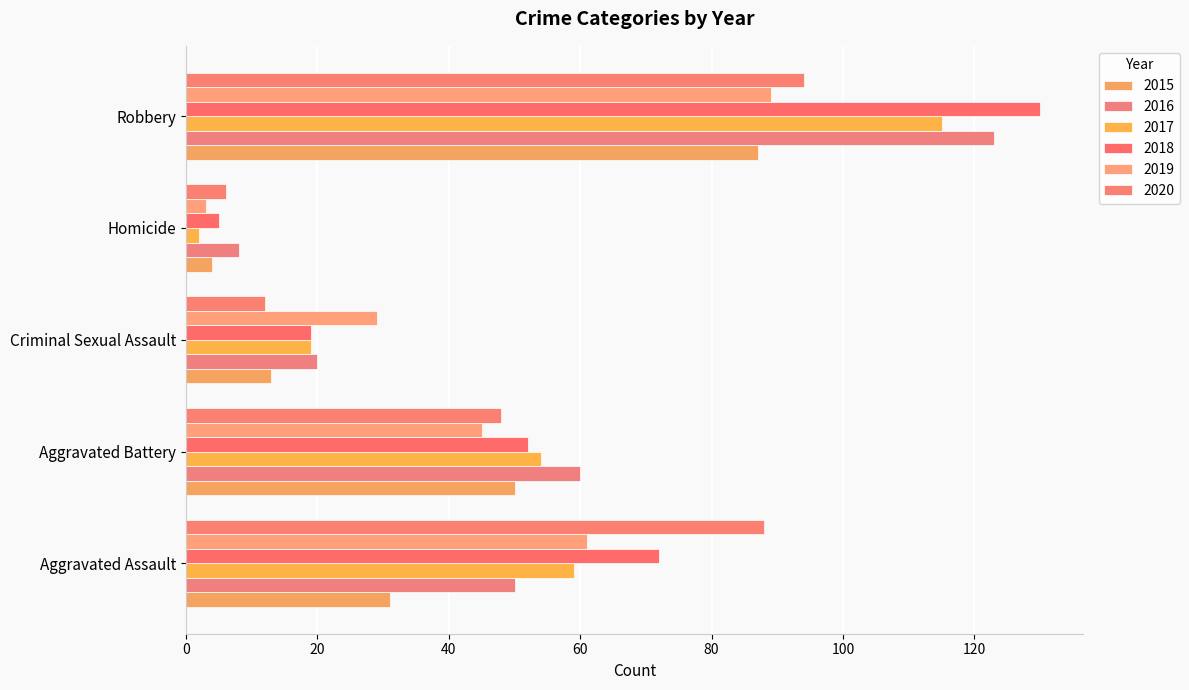

What position from the right is Aggravated Assault?

5